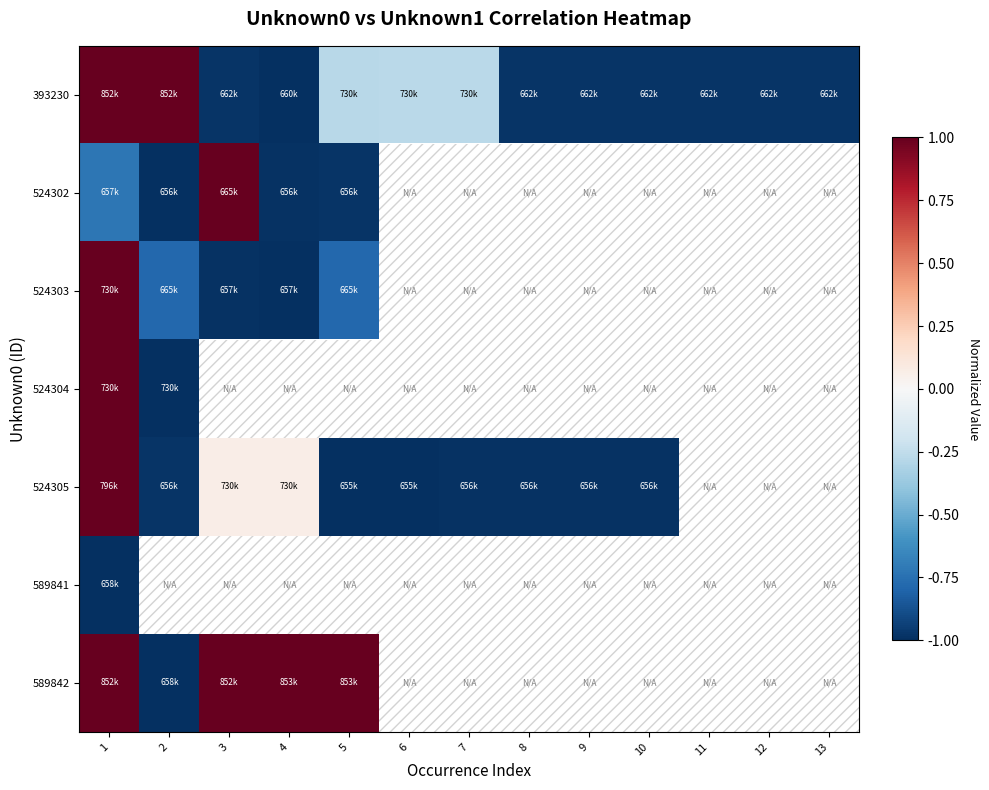

At which label is 524303 closest to 0?

2